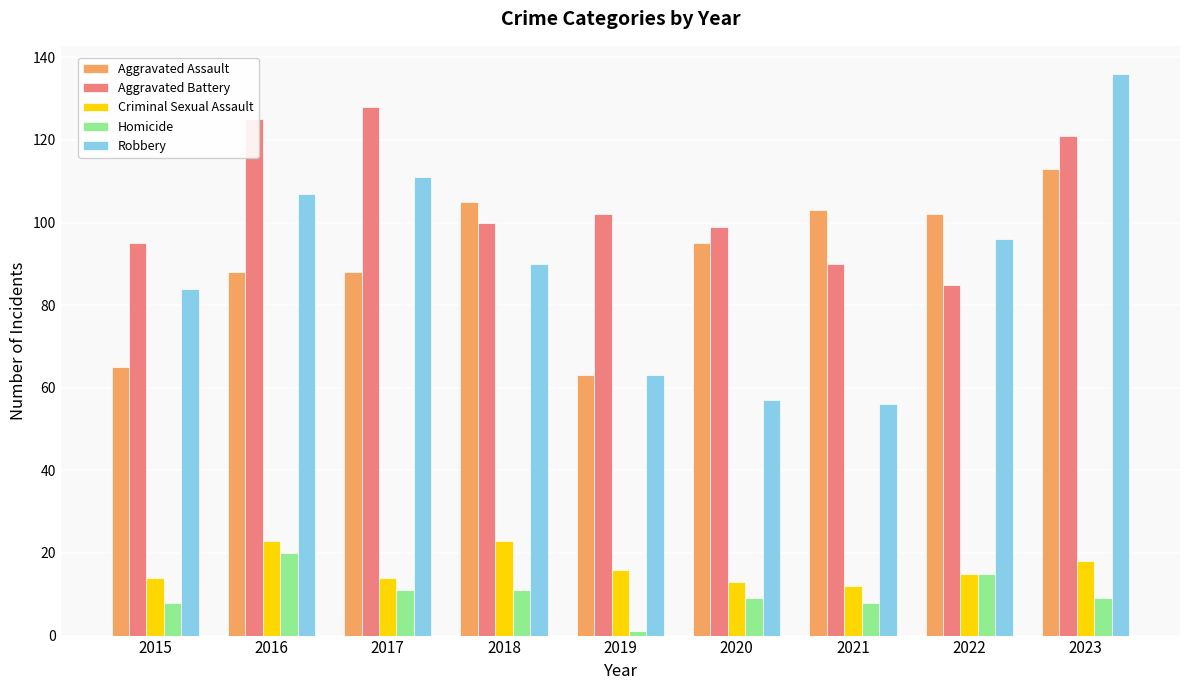

What is the minimum value shown in the chart?

1